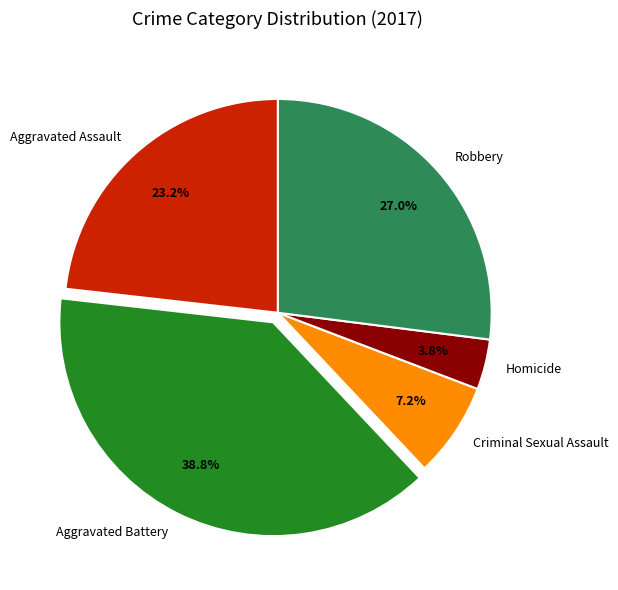

How many segments does this pie chart have?

5